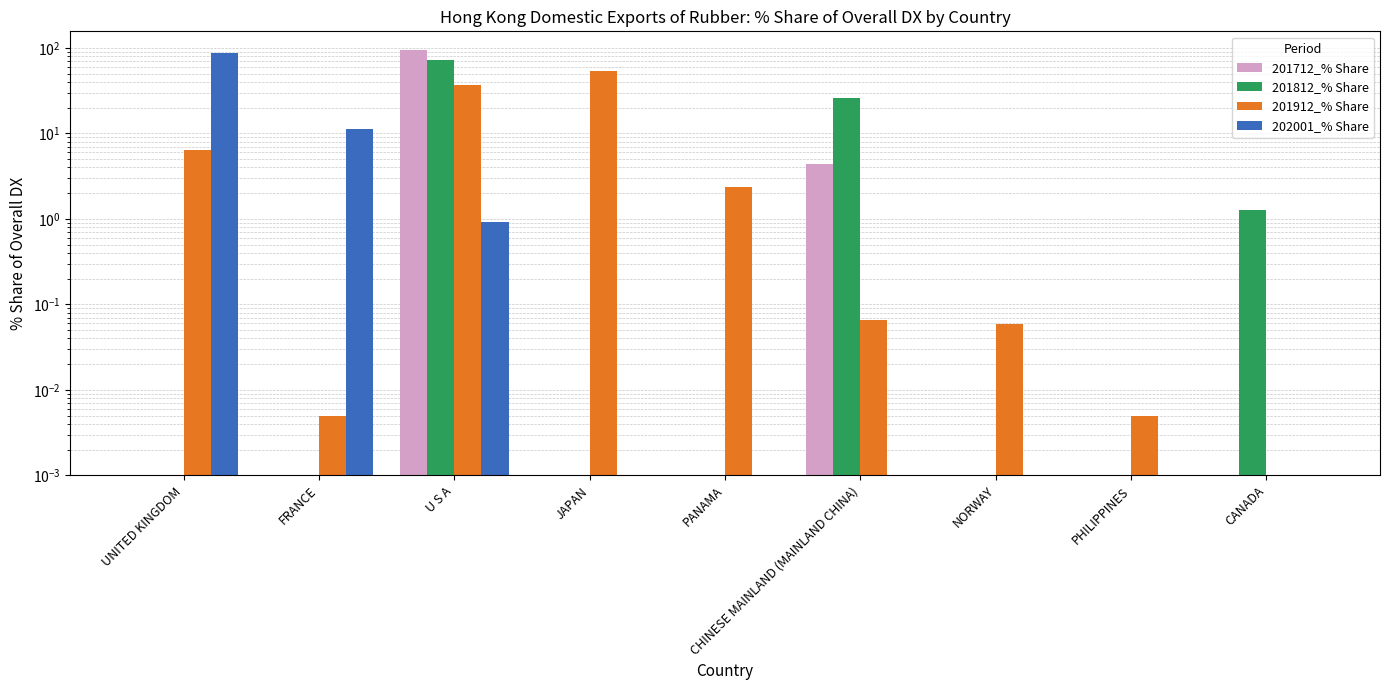

Is it true that 201912_% Share equals 0.1 at NORWAY?

True